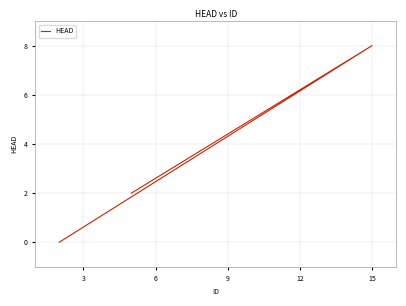

Is it true that the value at 9 is 5?

False